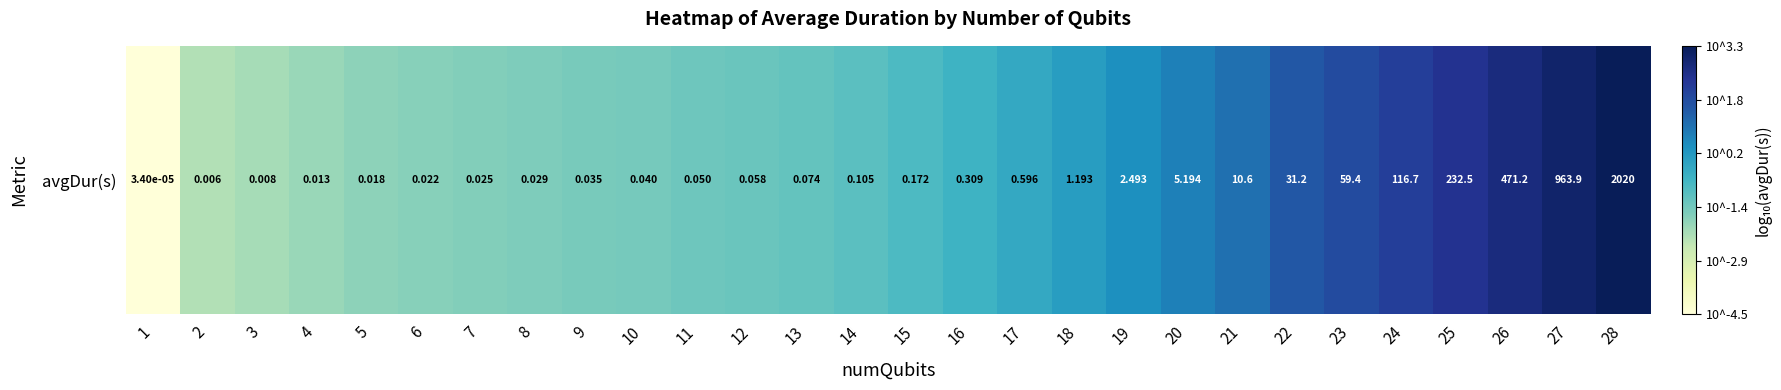

At which label does the data first exceed 0?

18